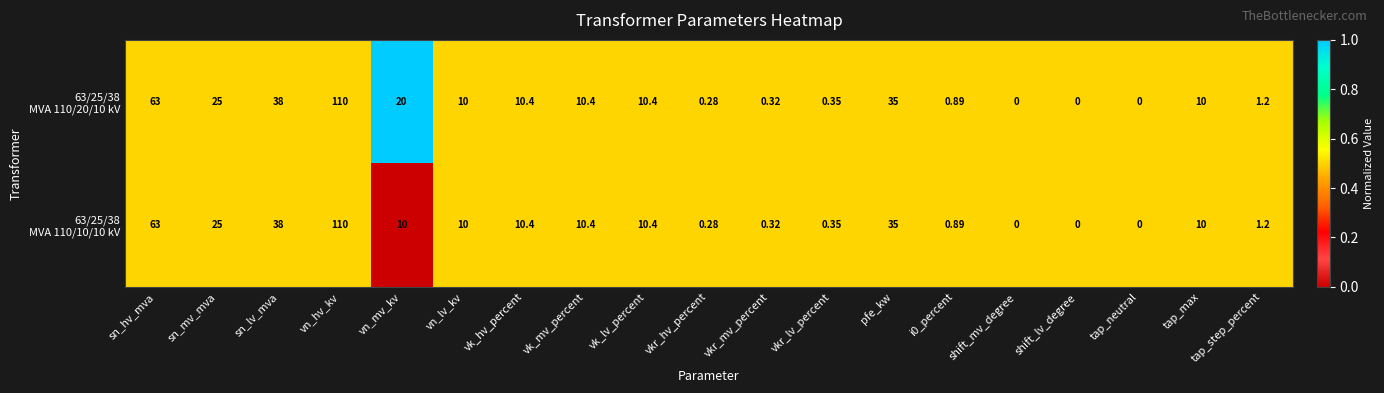

How many distinct data groups are displayed?

2